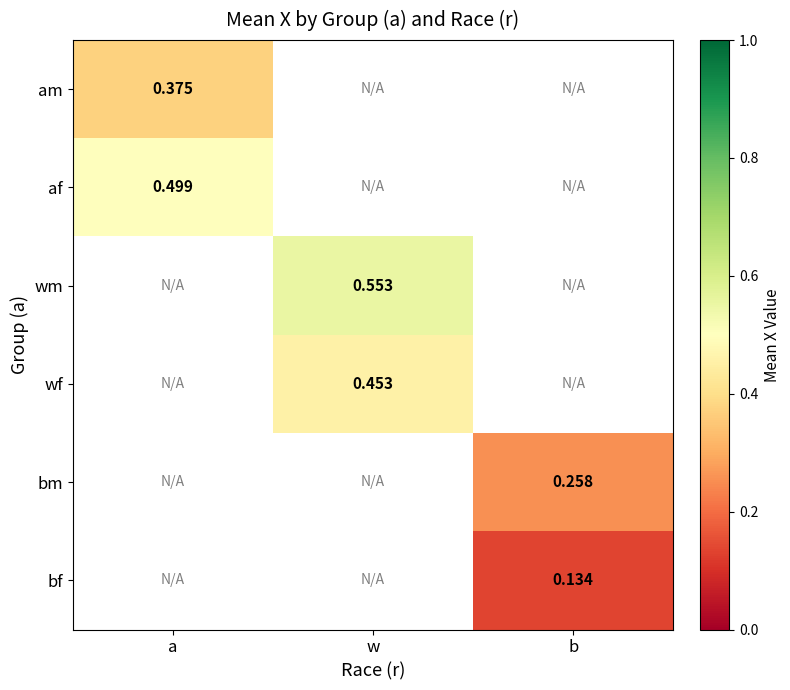

At how many categories does at least one series exceed 0?

3